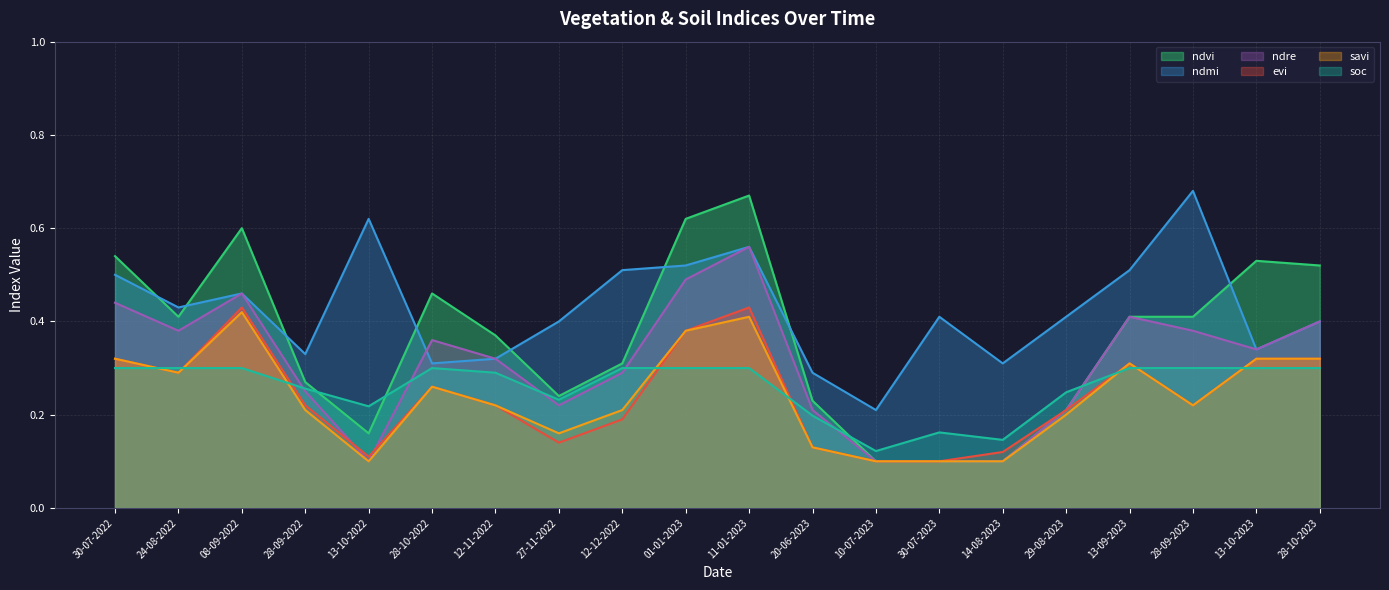

How many lines are shown in the chart?

6